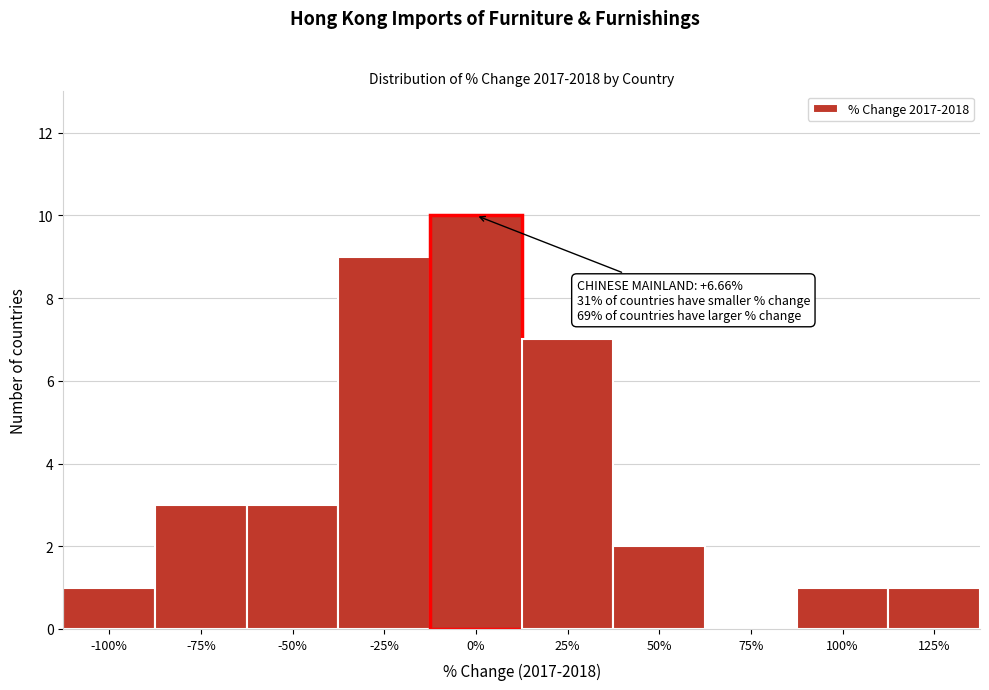

Reading left to right, extract all data points from this chart.

-100%=1	-75%=3	-50%=3	-25%=9	0%=10	25%=7	50%=2	75%=0	100%=1	125%=1